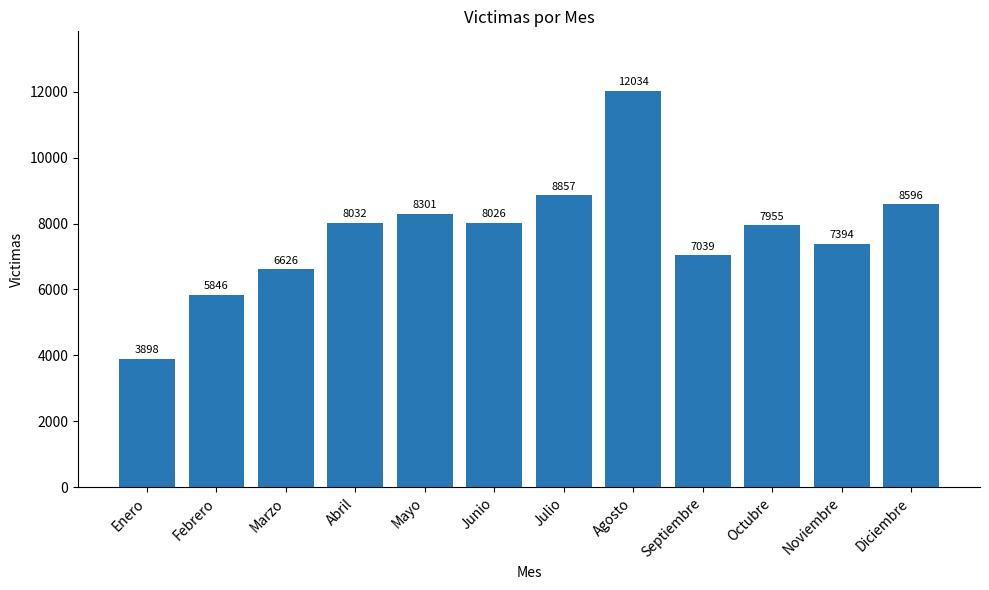

What is the smallest value displayed?

3898